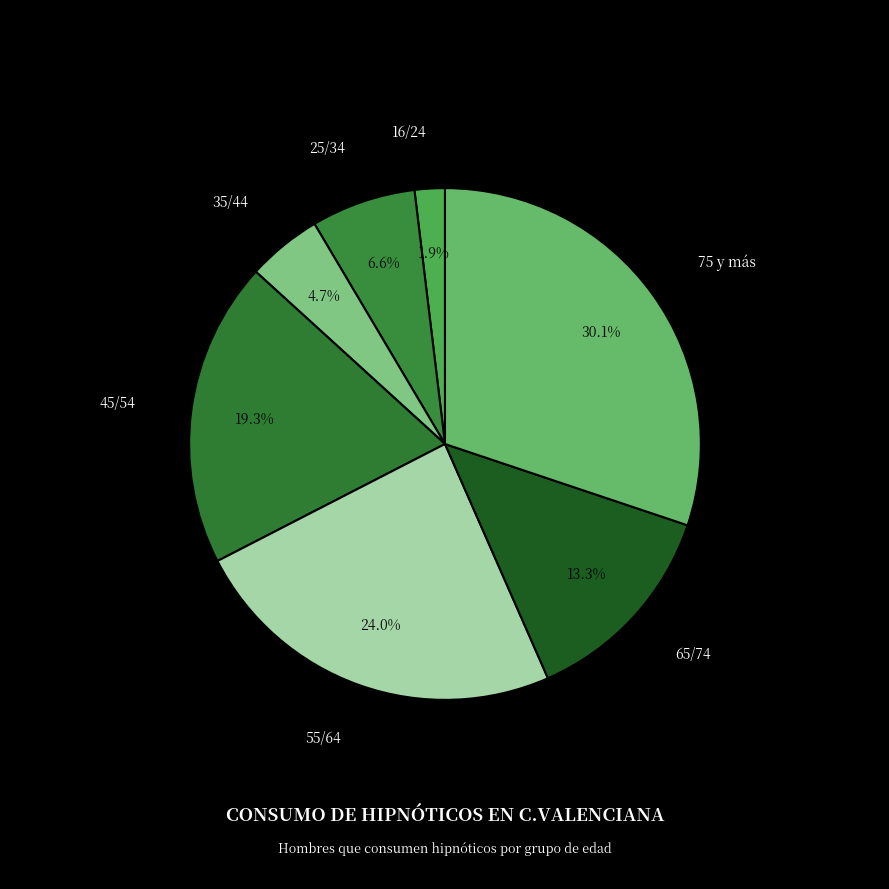

What portion of the pie excludes 25/34?

93.4%